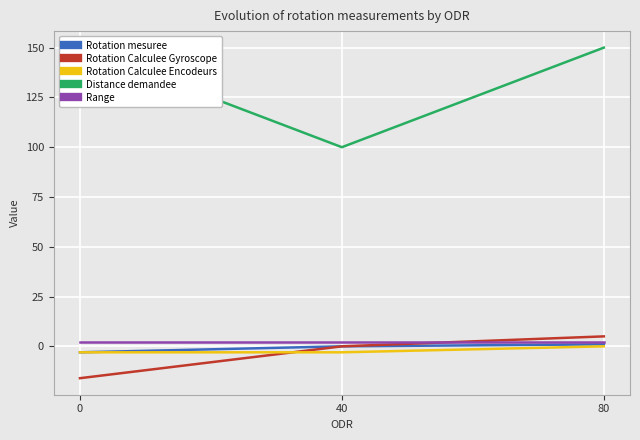

What is the difference between the maximum and minimum values in the Rotation Calculee Encodeurs series?

3